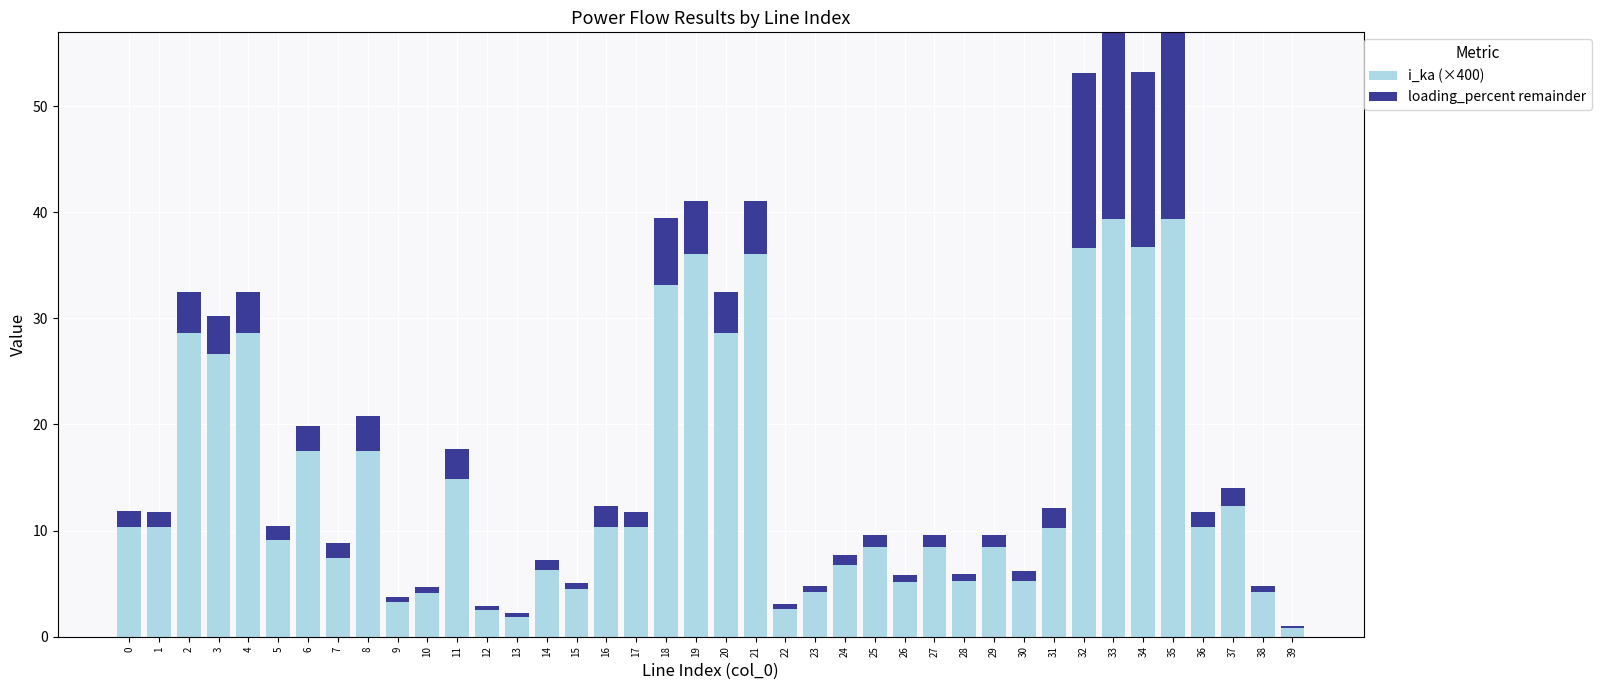

How many data points does each series have?

40